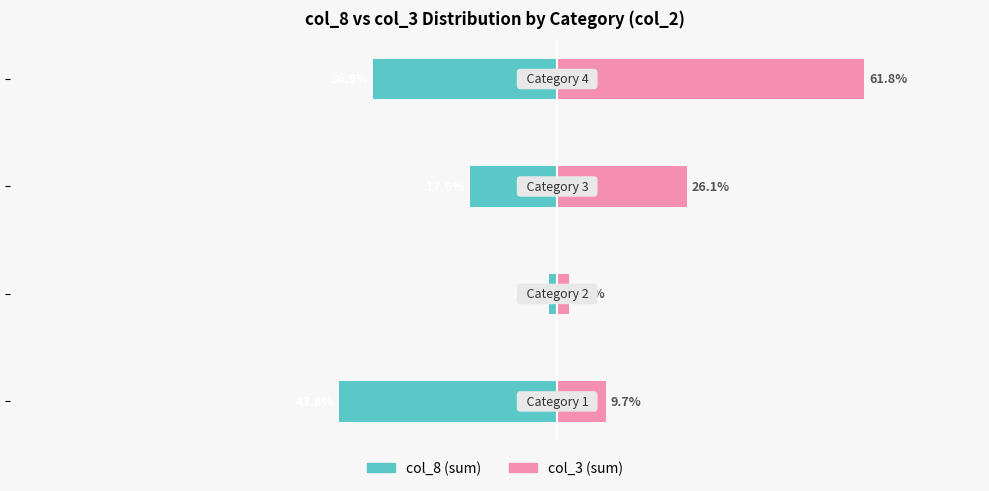

What is the difference between the maximum and second lowest values in the col_3 (sum) series?

52.0